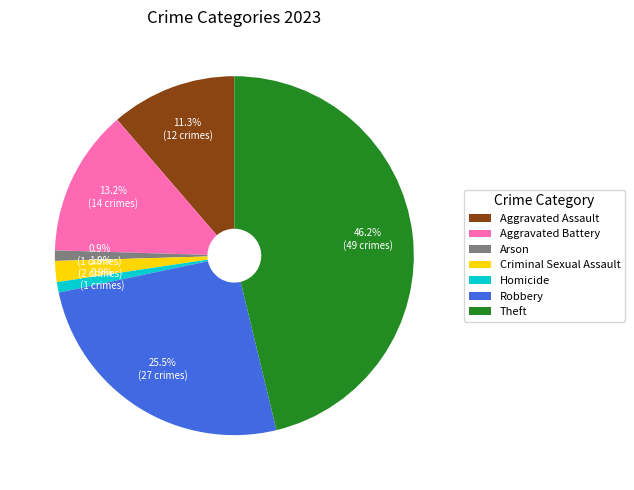

Is Aggravated Assault the majority of the pie?

No